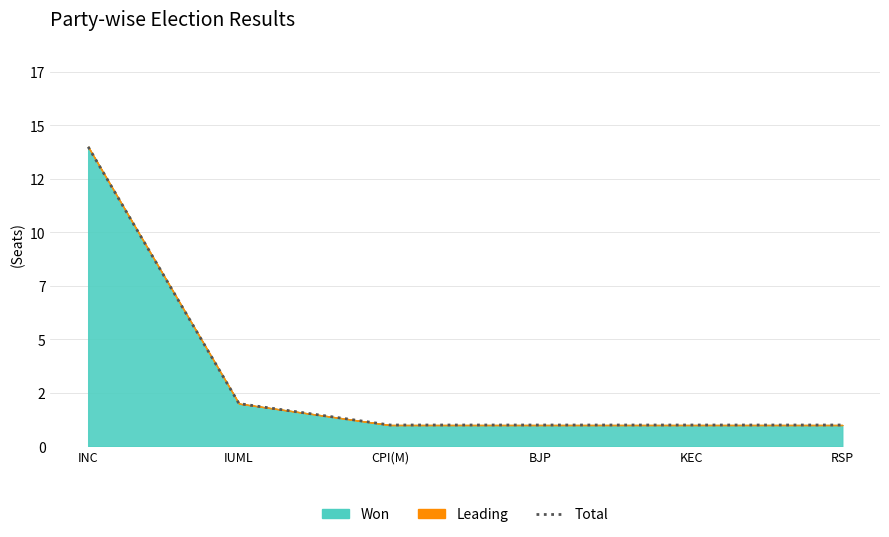

List the labels in order of value, largest first.

INC, IUML, CPI(M), BJP, KEC, RSP